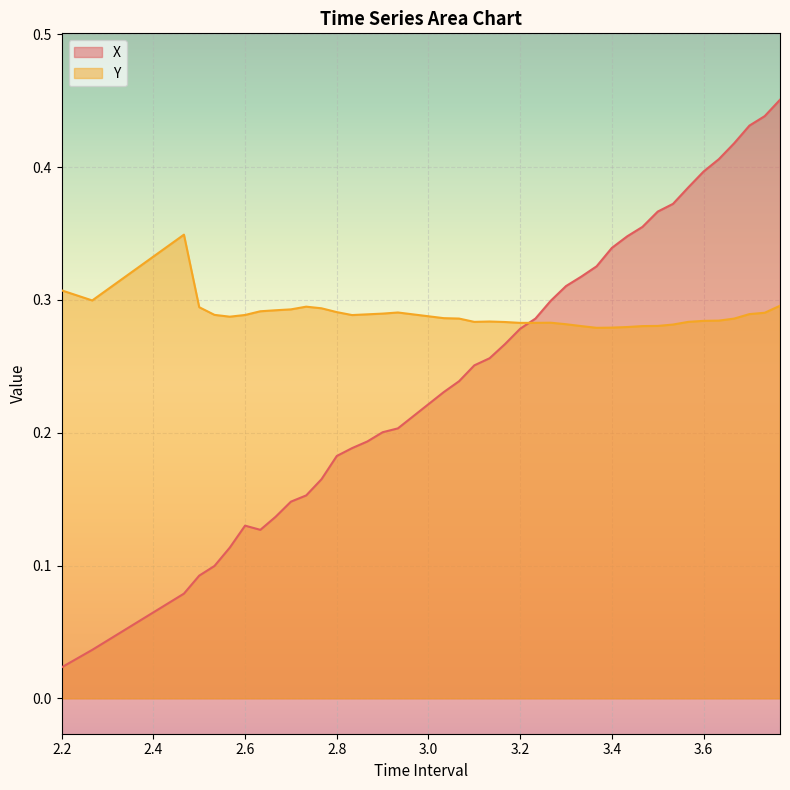

What is the value of the Y point at the 40th from the left?

0.3